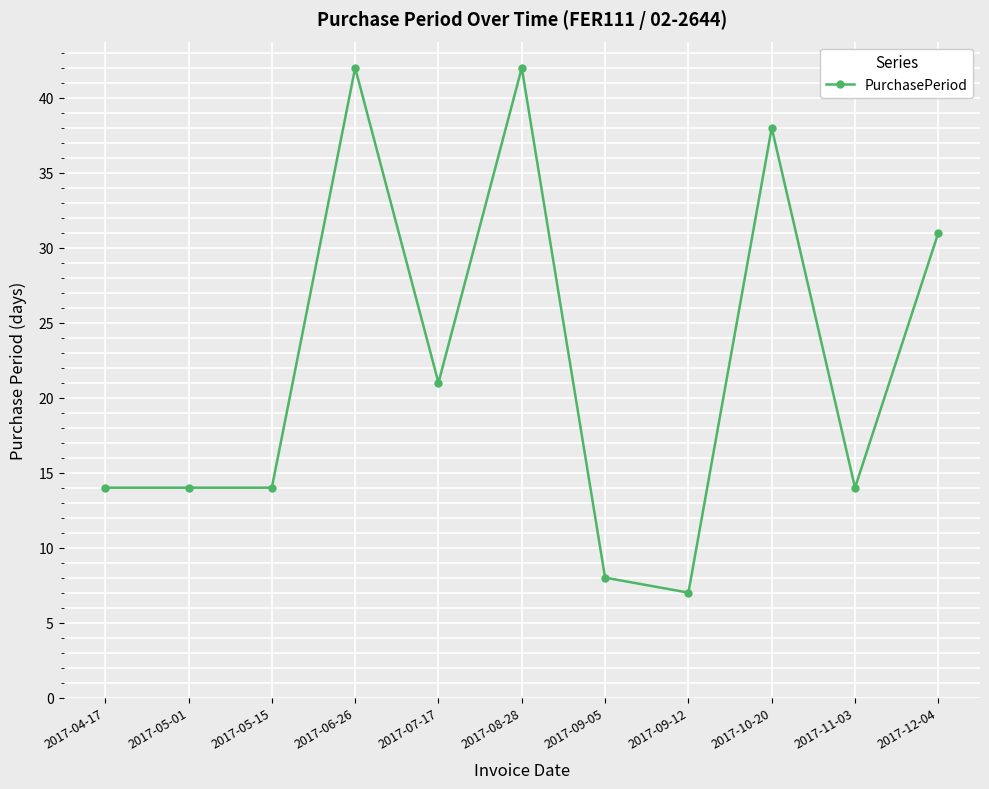

Where is the data nearest to the value 24?

2017-07-17